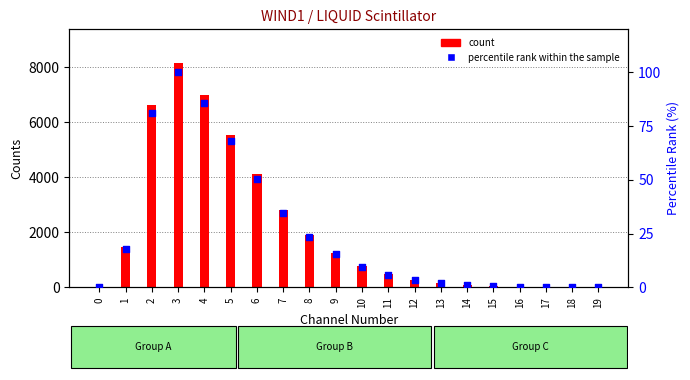

Which series contains the lowest Y value?

percentile rank within the sample